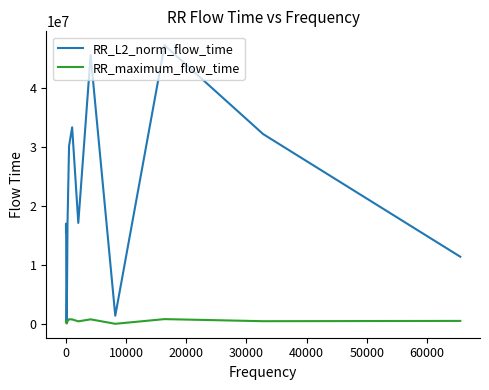

In RR_maximum_flow_time, how many points are higher than both neighbors (excluding endpoints)?

5